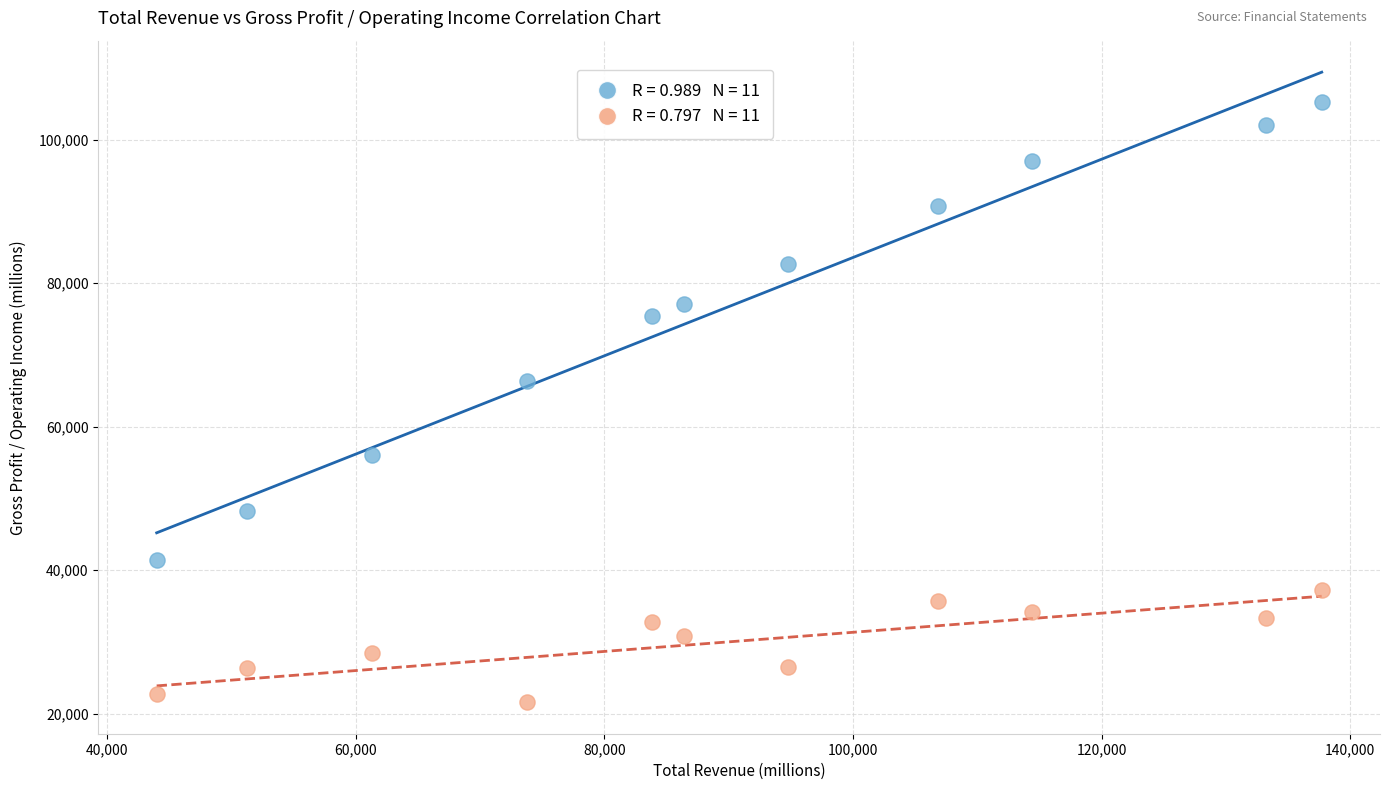

Across all data points, what is the range of Y values (max minus min)?

83600